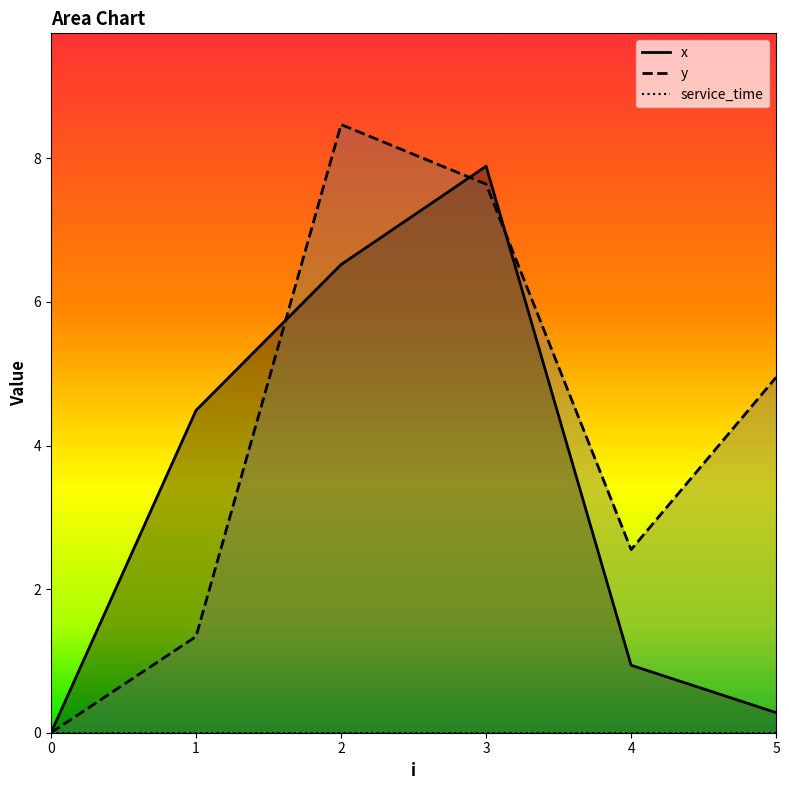

Reading left to right, list all the values displayed in this chart.

x: 0.0	4.5	6.5	7.9	0.9	0.3
y: 0.0	1.3	8.5	7.6	2.5	5.0